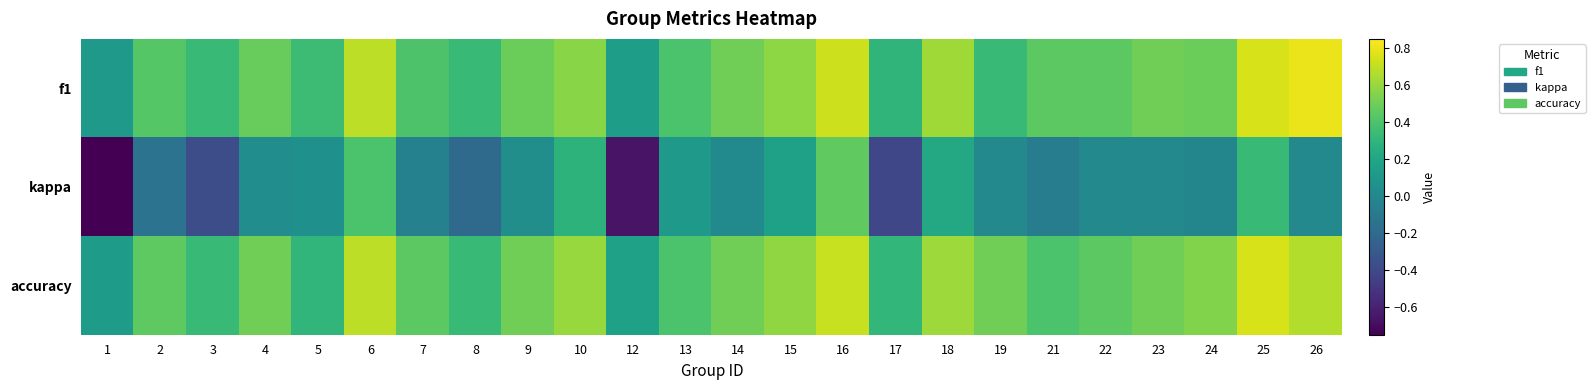

What is the total value across all series at 5?

0.7